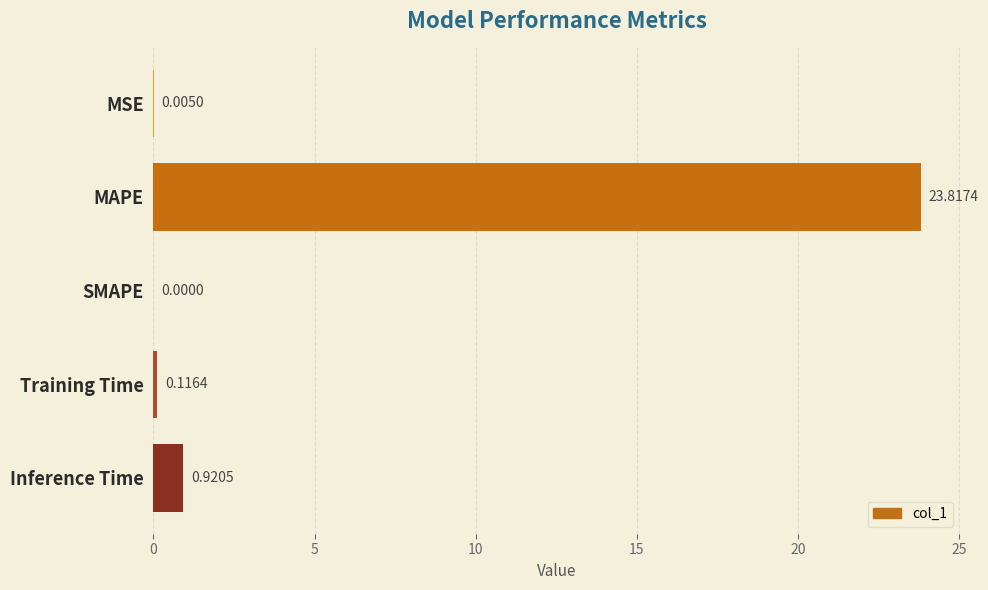

How many values are above zero?

4